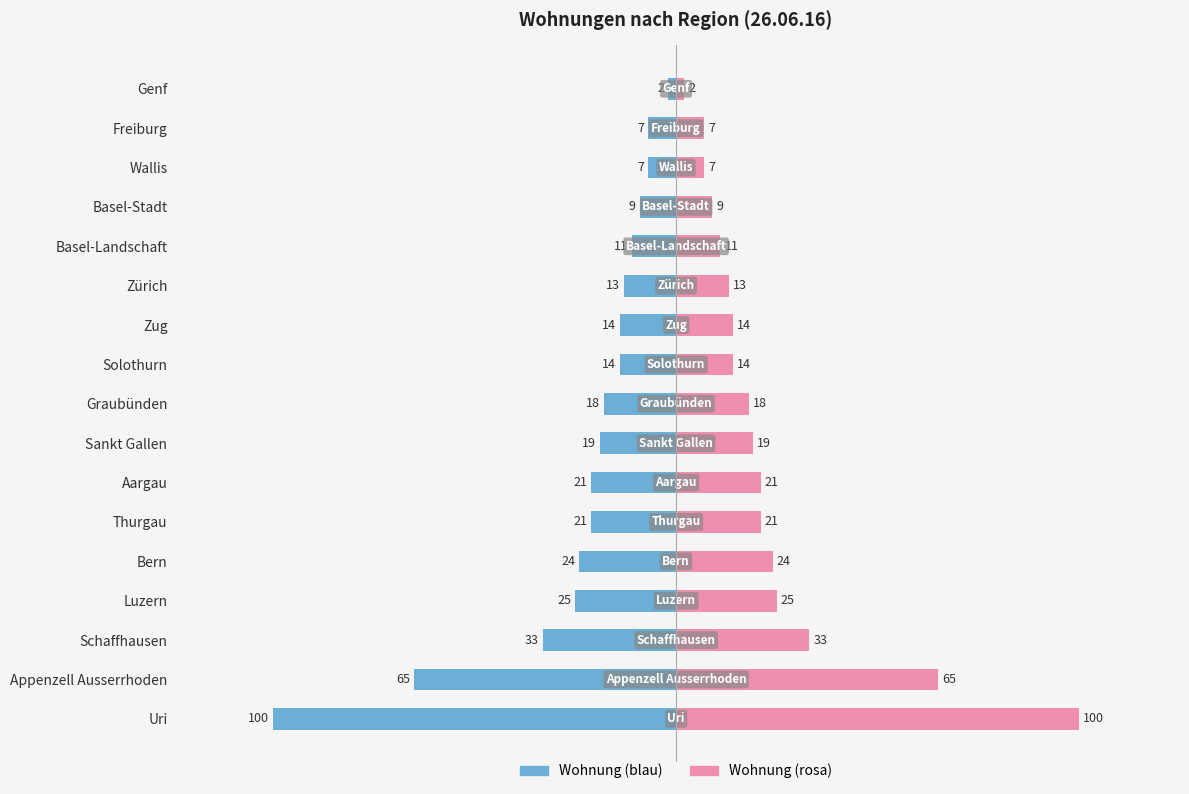

What is the sum of all Wohnung (rechts) values?

403